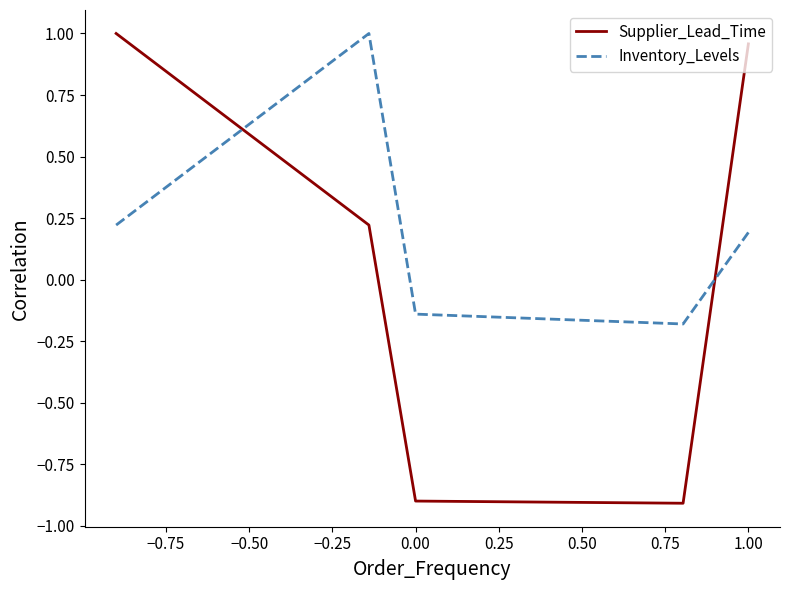

Which series has the widest spread of values?

Supplier_Lead_Time